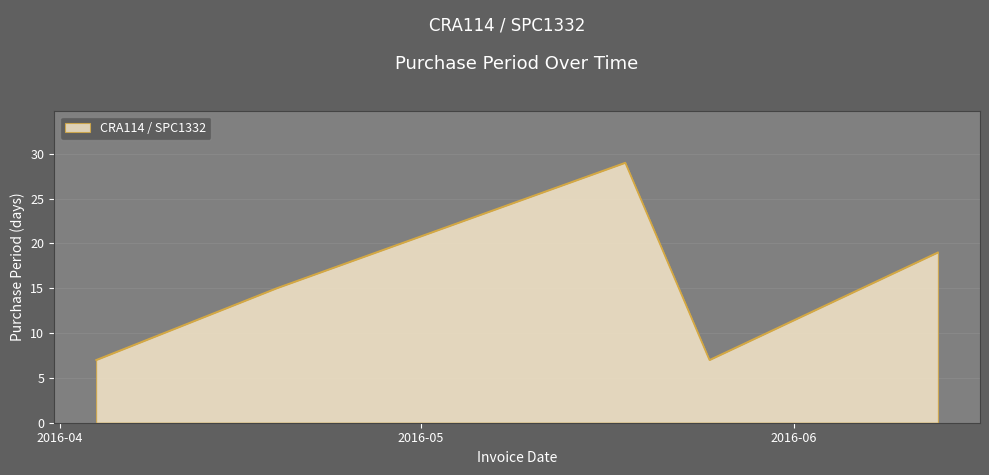

Reading left to right, transcribe all the data shown in this chart.

7	15	29	7	19